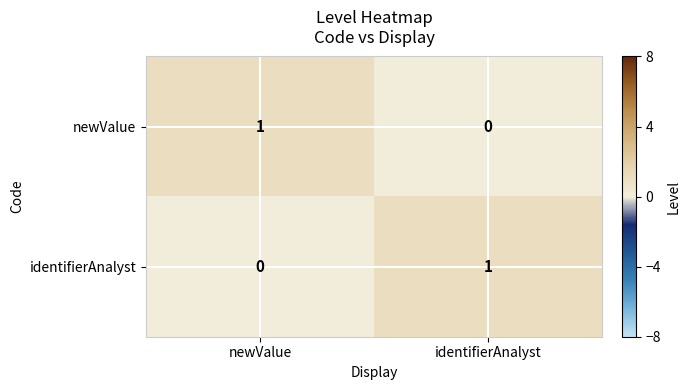

At which label does newValue reach its minimum?

identifierAnalyst